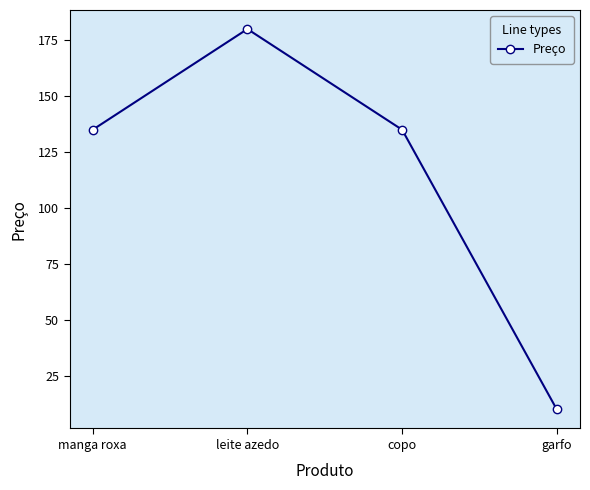

True or false: the data has more than 1 interior local peaks.

False